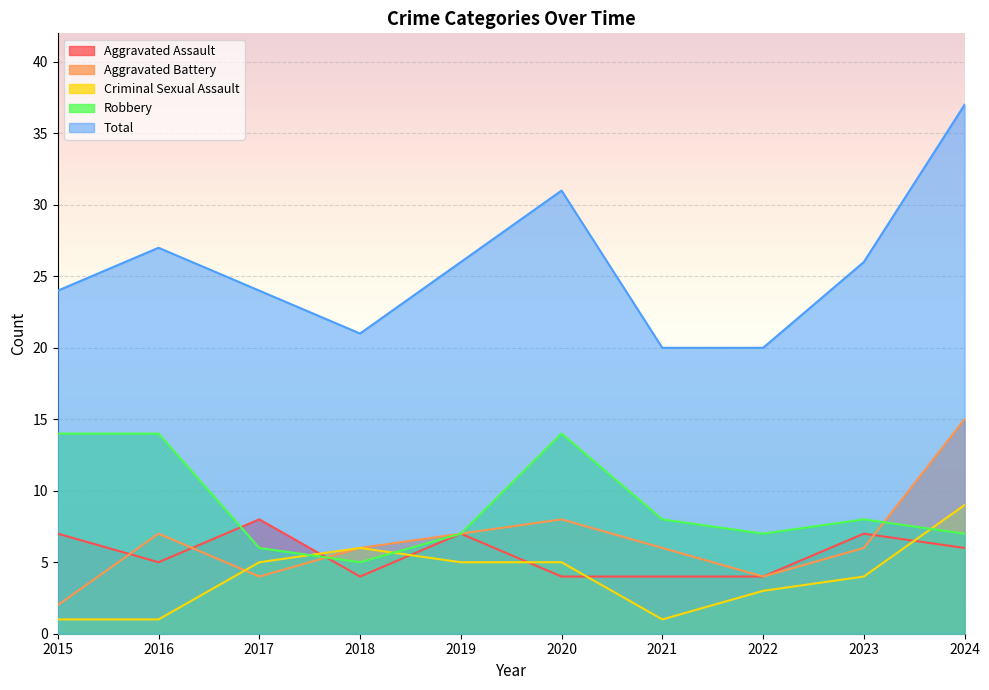

Rank the series by their maximum value, from lowest to highest.

Aggravated Assault, Criminal Sexual Assault, Robbery, Aggravated Battery, Total